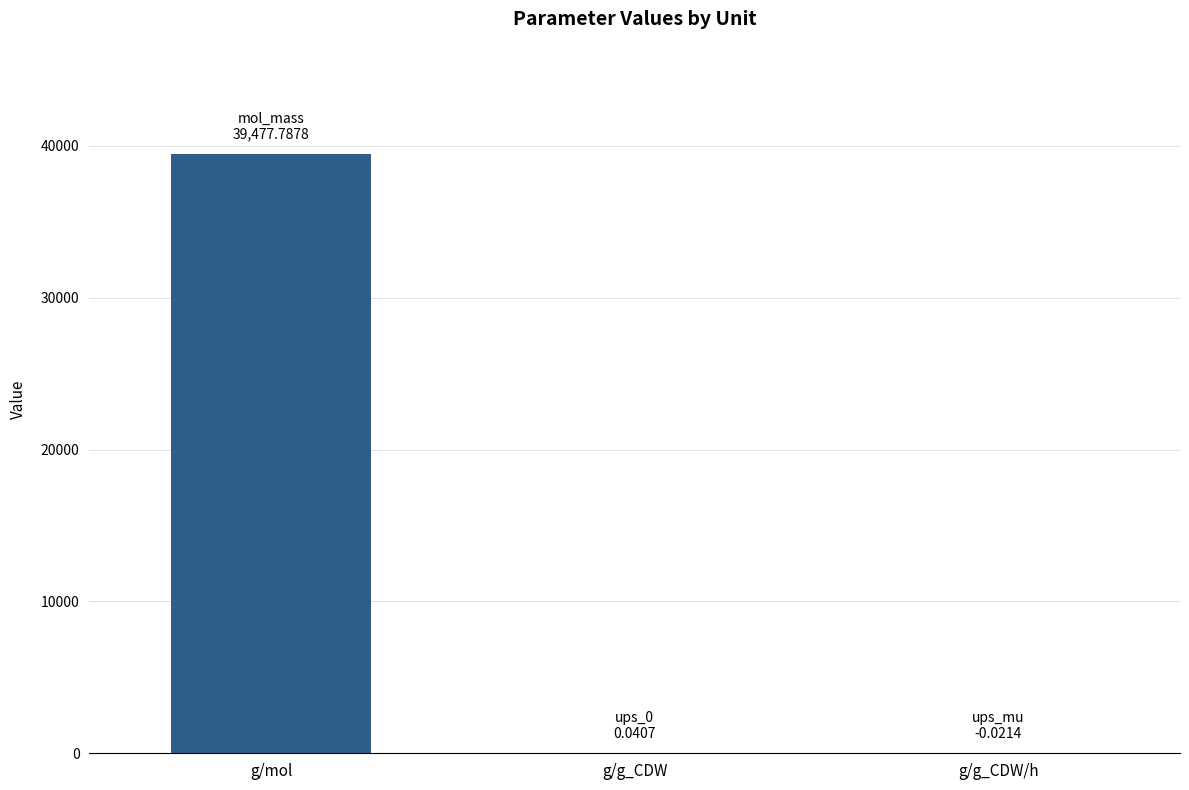

What is the sum of all values?

39477.8